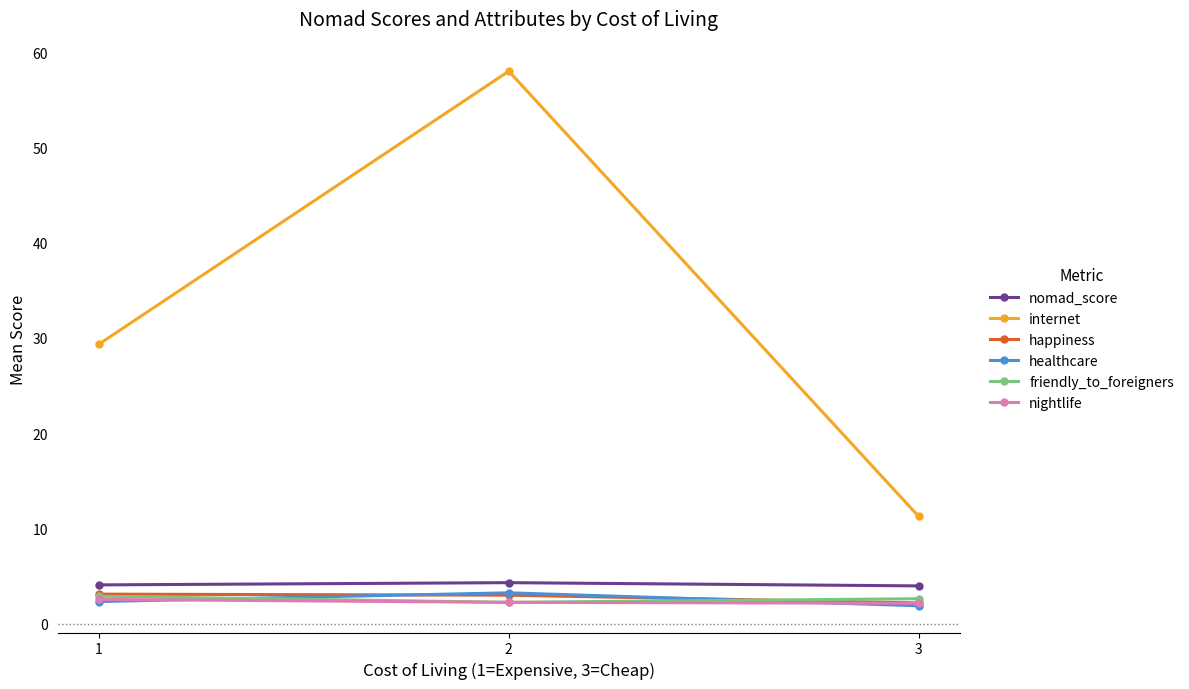

What is the sum of all happiness values?

8.3